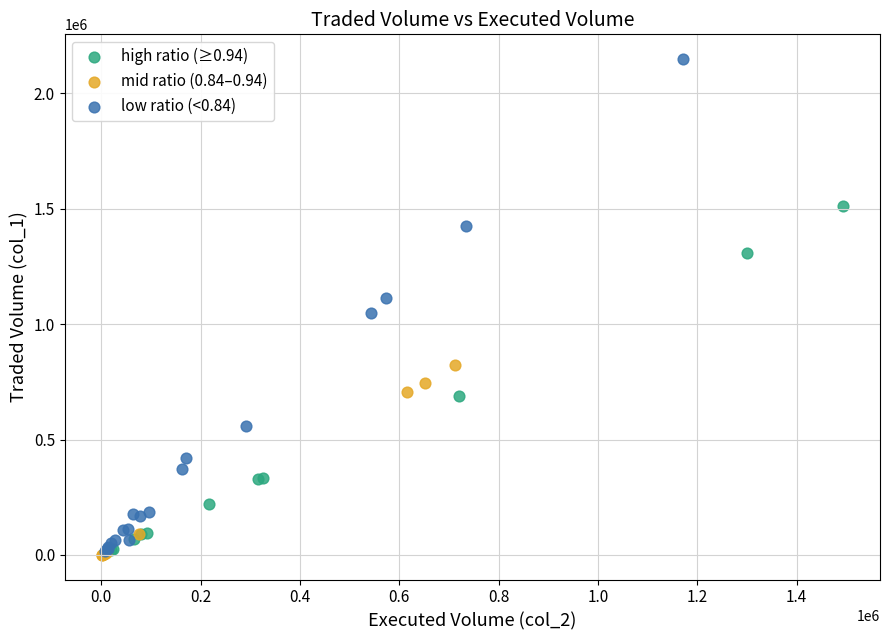

What are all the series names shown in the legend?

high ratio (≥0.94), mid ratio (0.84–0.94), low ratio (<0.84)